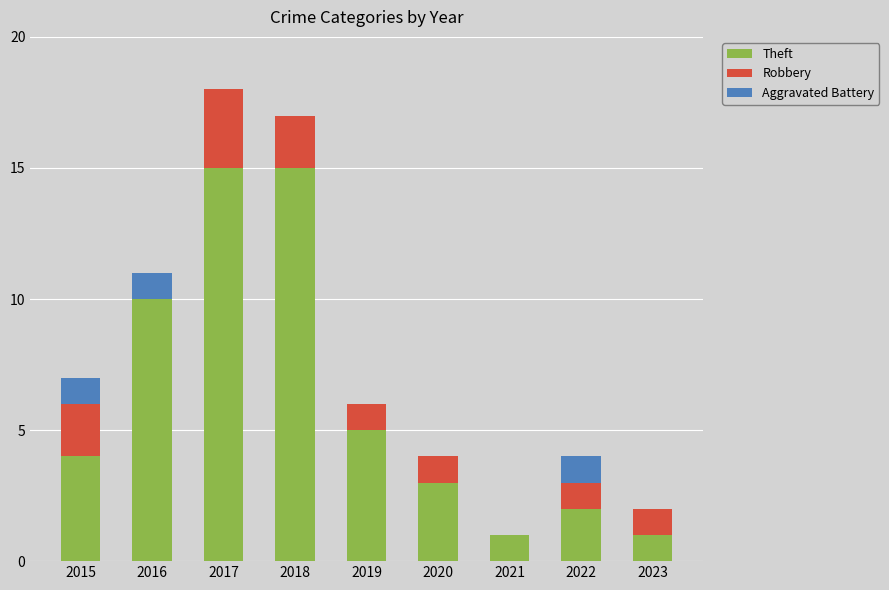

What is the maximum value for Theft?

15